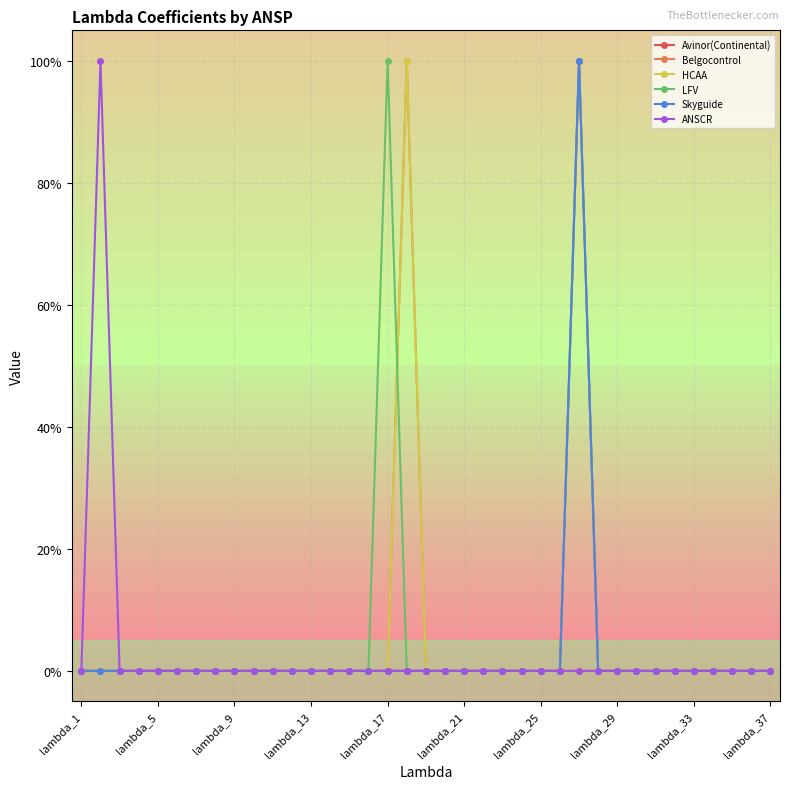

In Belgocontrol, how many points are higher than both neighbors (excluding endpoints)?

1